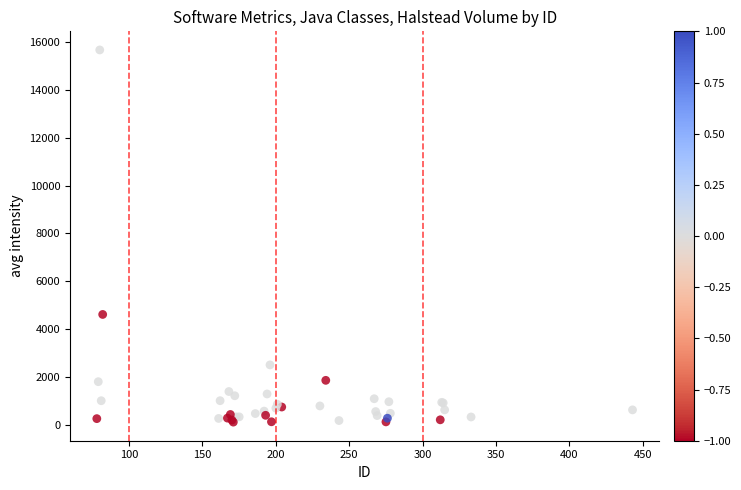

What Y value in the scatter plot is closest to 7888?

4609.2